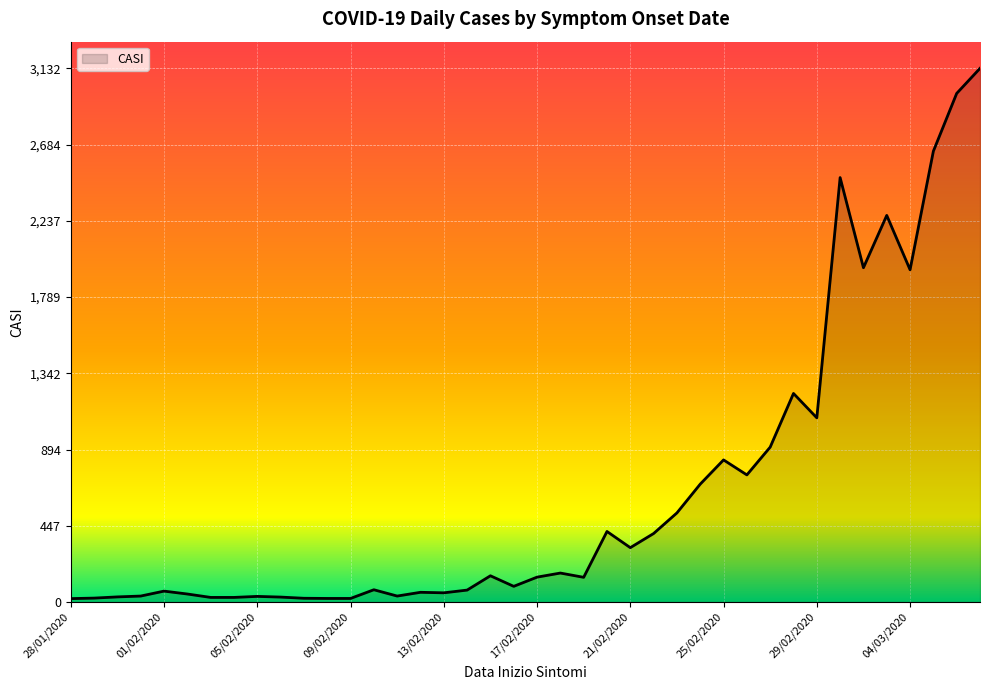

How many values are below 146?

20